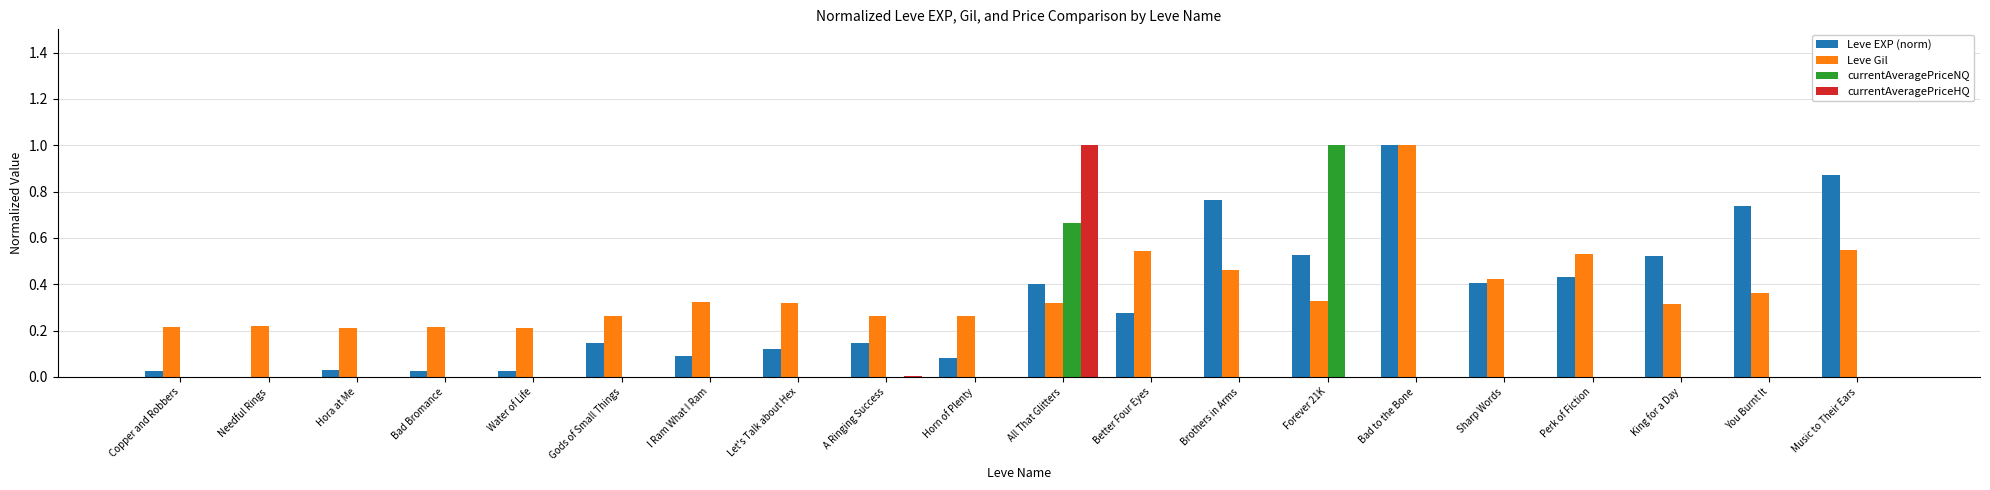

The Leve EXP (norm) series shows 0.4 at Perk of Fiction. True or false?

True